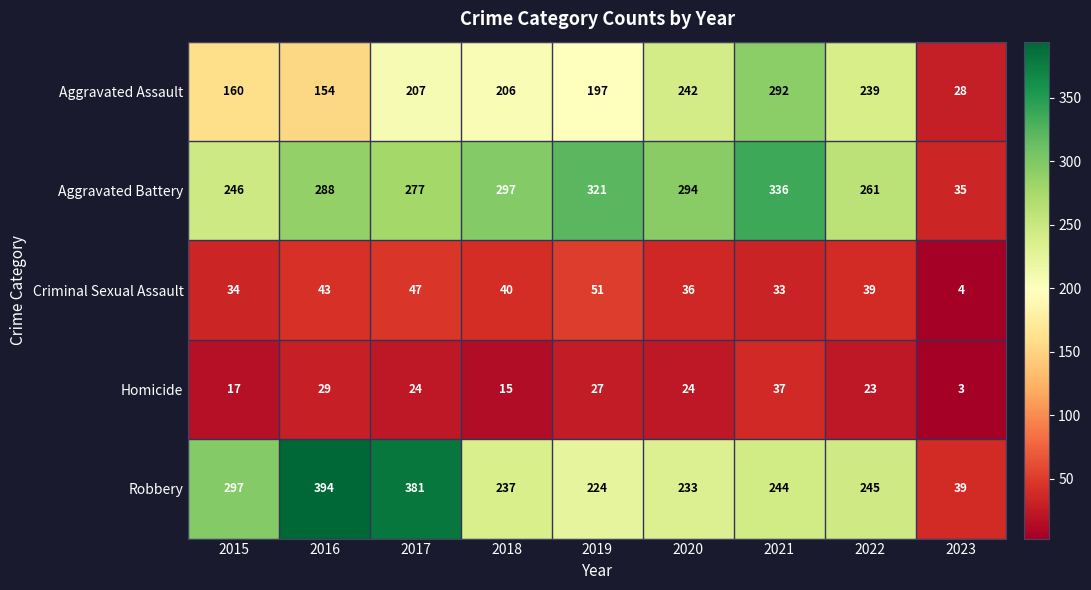

What is the highest value of the Homicide series?

37